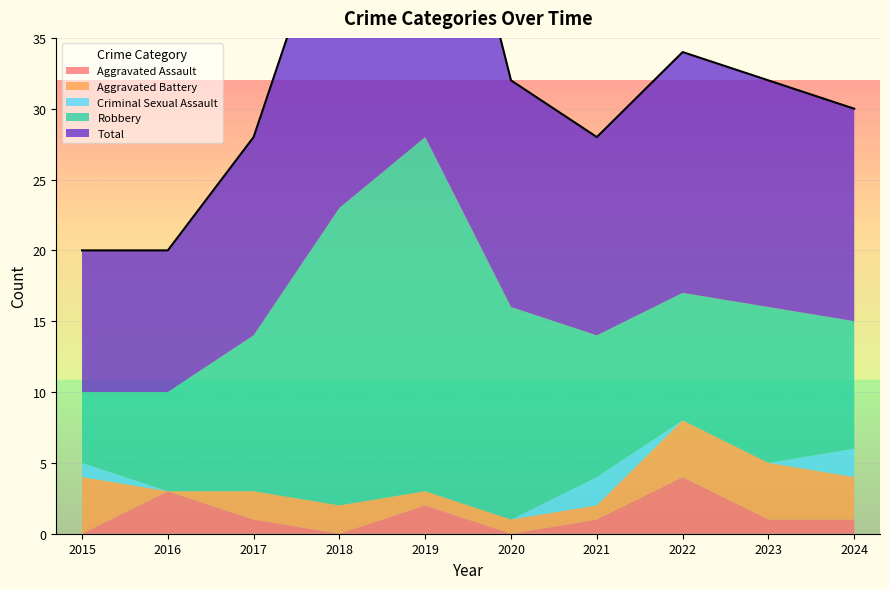

What is the difference between the second highest and minimum values in the Robbery series?

16